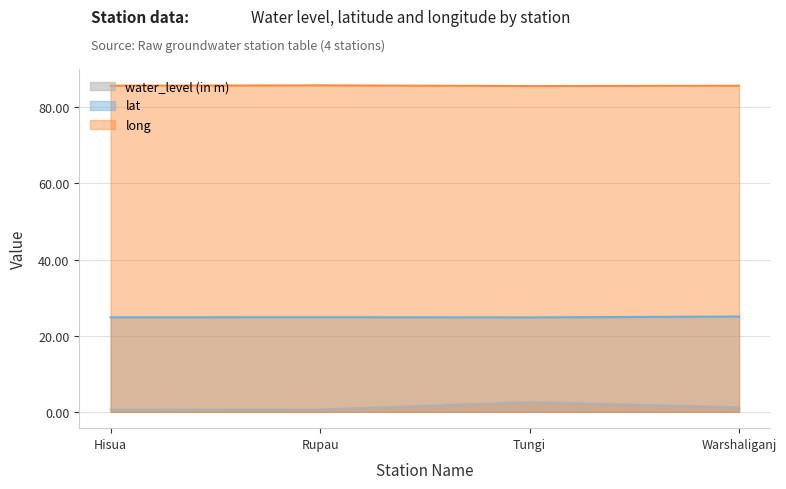

Reading left to right, transcribe all the data shown in this chart.

water_level (in m): Hisua=0.6	Rupau=0.6	Tungi=2.5	Warshaliganj=1.2
lat: Hisua=24.8	Rupau=24.9	Tungi=24.8	Warshaliganj=25.0
long: Hisua=85.7	Rupau=85.8	Tungi=85.6	Warshaliganj=85.6